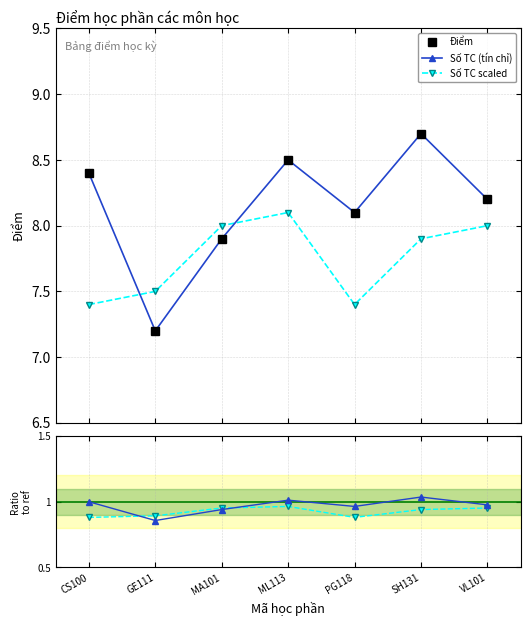

What is the average value of the Điểm series?

8.1